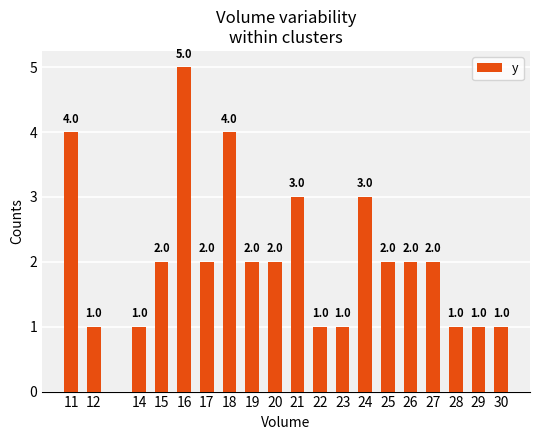

Does the chart contain stacked bars?

No